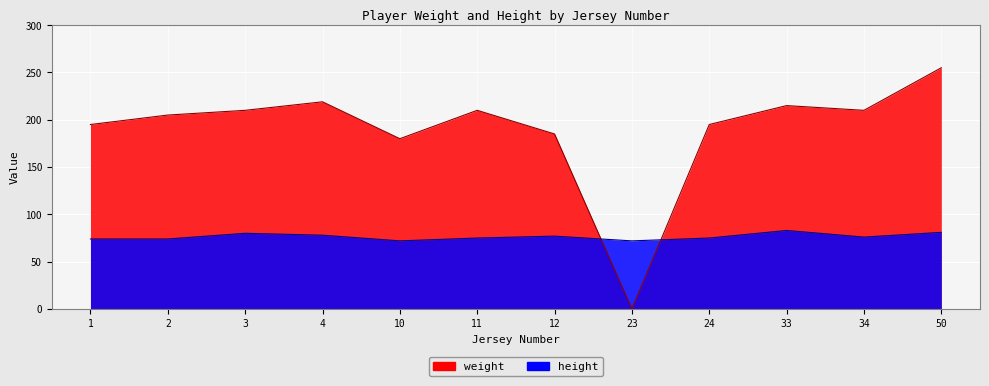

Reading left to right, transcribe all the data shown in this chart.

weight: 1=195	2=205	3=210	4=219	10=180	11=210	12=185	23=0	24=195	33=215	34=210	50=255
height: 1=74	2=74	3=80	4=78	10=72	11=75	12=77	23=72	24=75	33=83	34=76	50=81